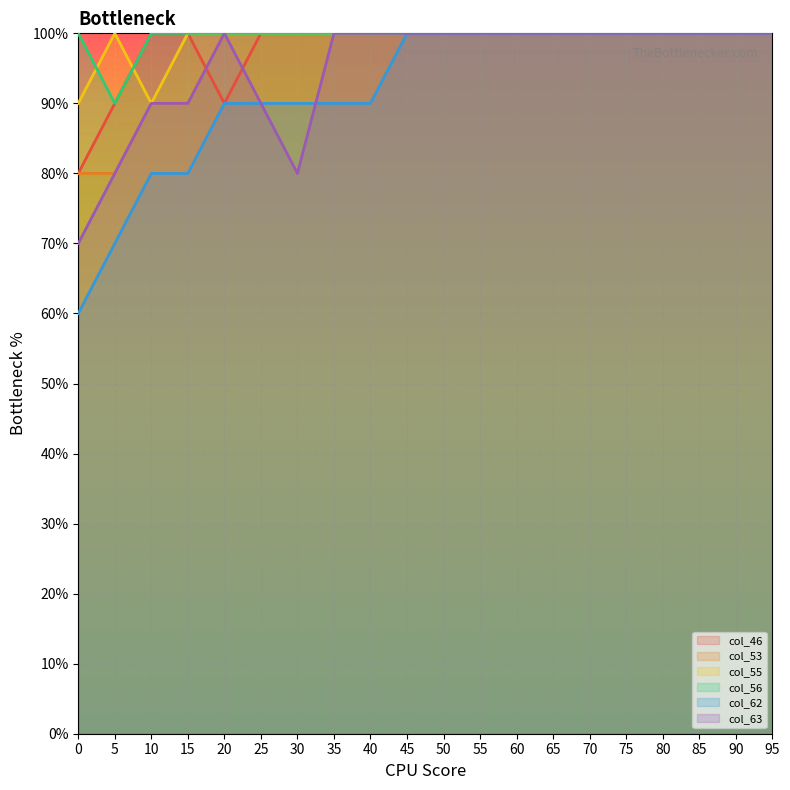

Reading left to right, list all the values displayed in this chart.

col_46: 0=0.8	5=0.9	10=1.0	15=1.0	20=0.9	25=1.0	30=1.0	35=1.0	40=1.0	45=1.0	50=1.0	55=1.0	60=1.0	65=1.0	70=1.0	75=1.0	80=1.0	85=1.0	90=1.0	95=1.0
col_53: 0=0.8	5=0.8	10=0.9	15=0.9	20=1.0	25=1.0	30=1.0	35=1.0	40=1.0	45=1.0	50=1.0	55=1.0	60=1.0	65=1.0	70=1.0	75=1.0	80=1.0	85=1.0	90=1.0	95=1.0
col_55: 0=0.9	5=1.0	10=0.9	15=1.0	20=1.0	25=1.0	30=1.0	35=1.0	40=1.0	45=1.0	50=1.0	55=1.0	60=1.0	65=1.0	70=1.0	75=1.0	80=1.0	85=1.0	90=1.0	95=1.0
col_56: 0=1.0	5=0.9	10=1.0	15=1.0	20=1.0	25=1.0	30=1.0	35=1.0	40=1.0	45=1.0	50=1.0	55=1.0	60=1.0	65=1.0	70=1.0	75=1.0	80=1.0	85=1.0	90=1.0	95=1.0
col_62: 0=0.6	5=0.7	10=0.8	15=0.8	20=0.9	25=0.9	30=0.9	35=0.9	40=0.9	45=1.0	50=1.0	55=1.0	60=1.0	65=1.0	70=1.0	75=1.0	80=1.0	85=1.0	90=1.0	95=1.0
col_63: 0=0.7	5=0.8	10=0.9	15=0.9	20=1.0	25=0.9	30=0.8	35=1.0	40=1.0	45=1.0	50=1.0	55=1.0	60=1.0	65=1.0	70=1.0	75=1.0	80=1.0	85=1.0	90=1.0	95=1.0